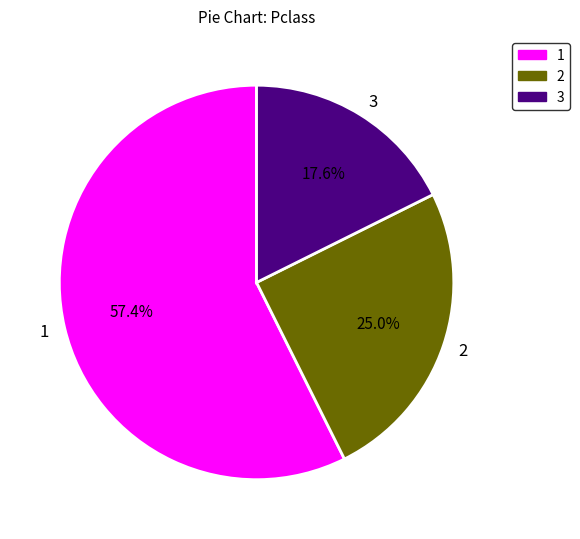

How many slices are in this pie chart?

3